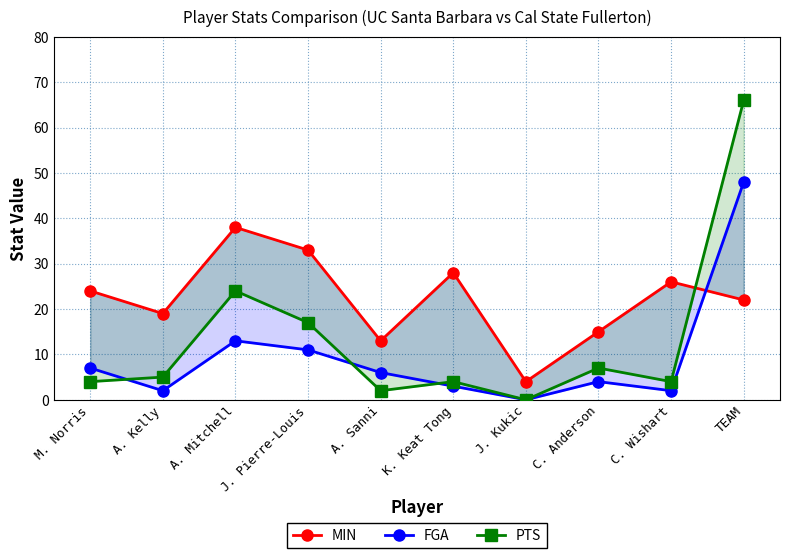

Rank the series at J. Pierre-Louis from highest to lowest value.

MIN, PTS, FGA